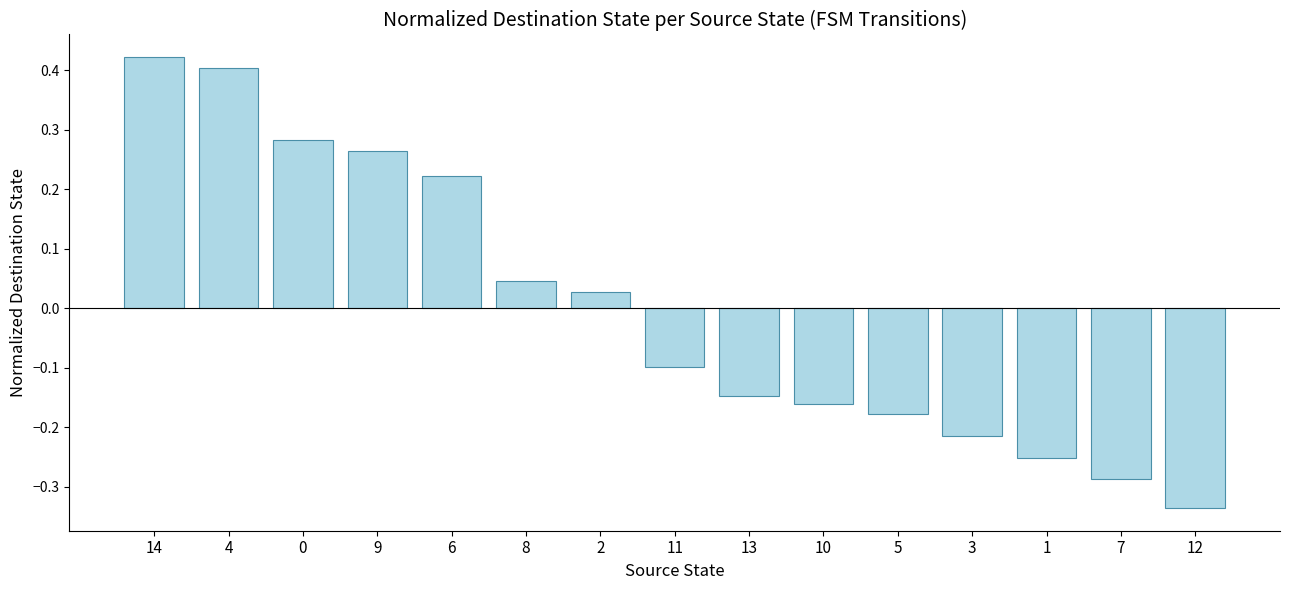

Between 13 and 11, which is larger?

11